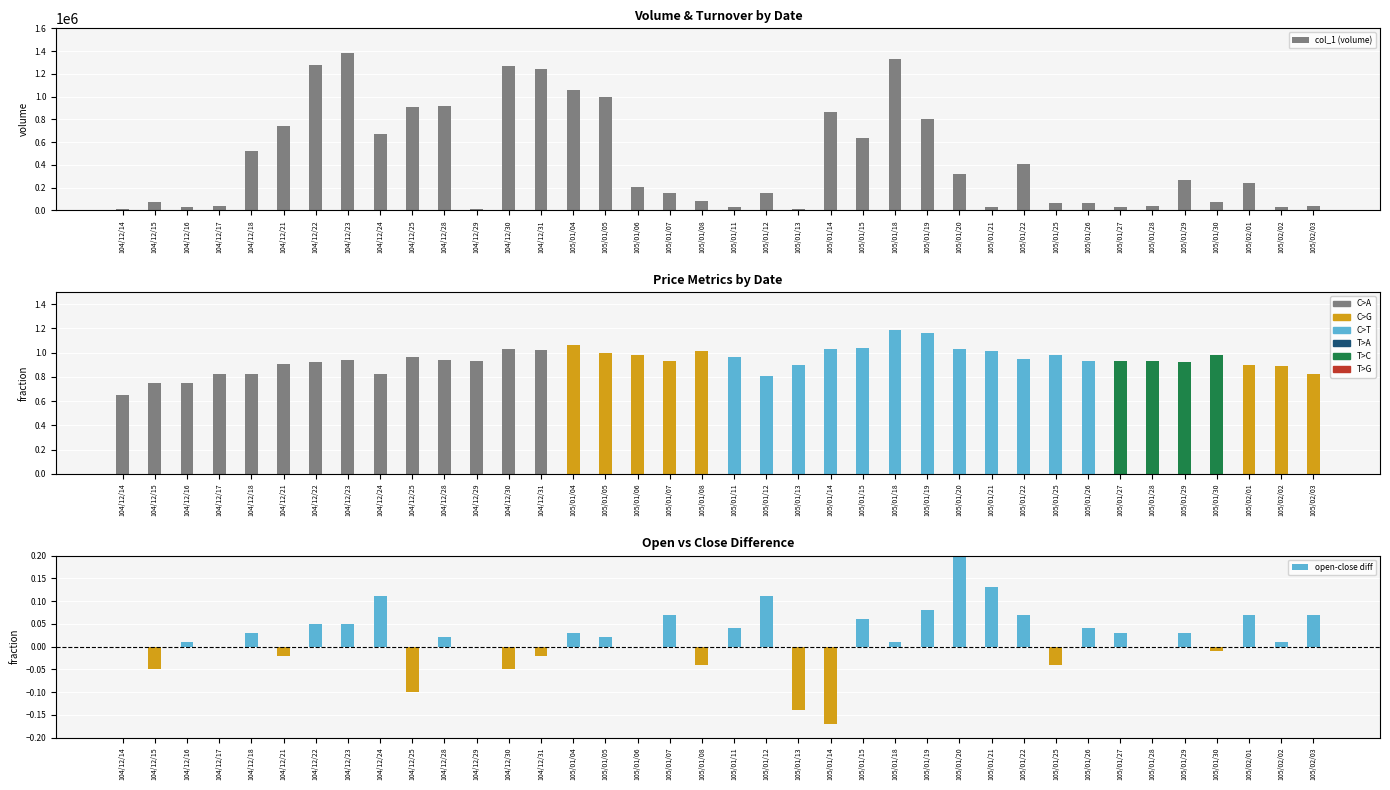

At how many categories does at least one series exceed 1367620?

1